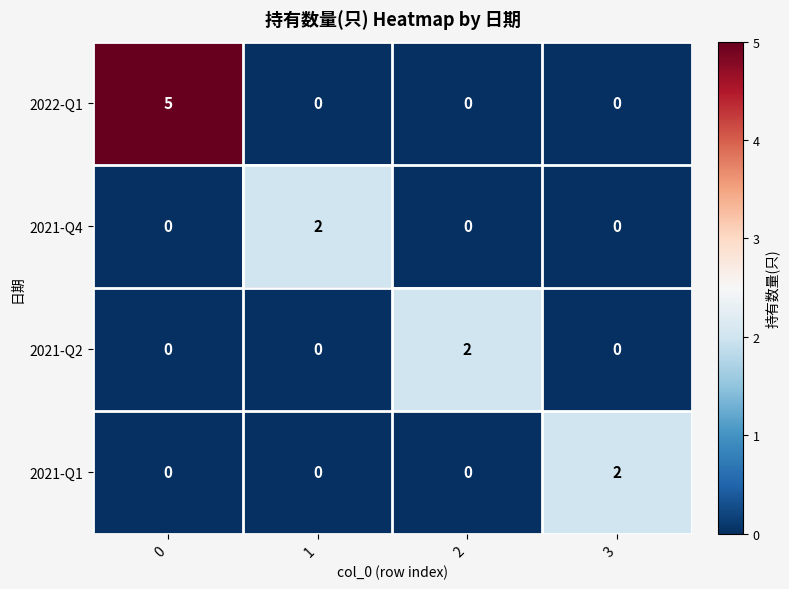

How many data points does each series have?

4